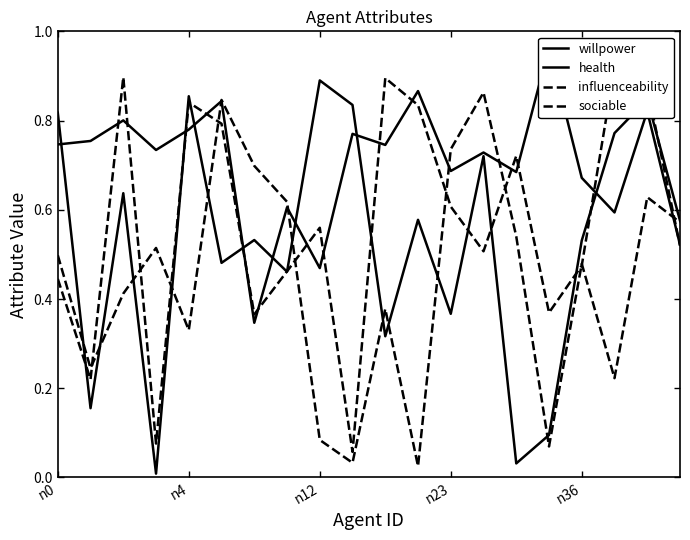

At which category is the sum across all series the highest?

18